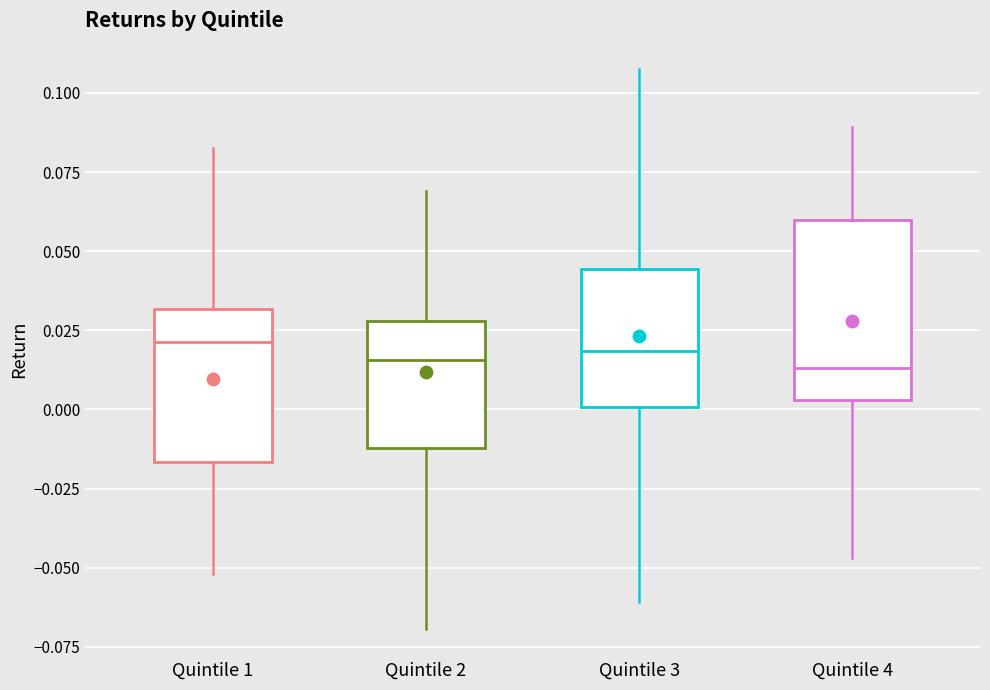

Reading left to right, transcribe this box plot: for each box, give where its median line is, the range the box spans, and where its two whiskers end, as read against the y-axis. The values are not printed on the chart, so give them approximately, as read against the axis.

Quintile 1: median 0.020, box -0.015 to 0.030, whiskers -0.050 to 0.085
Quintile 2: median 0.015, box -0.010 to 0.030, whiskers -0.070 to 0.070
Quintile 3: median 0.020, box 0.000 to 0.045, whiskers -0.060 to 0.110
Quintile 4: median 0.015, box 0.005 to 0.060, whiskers -0.045 to 0.090